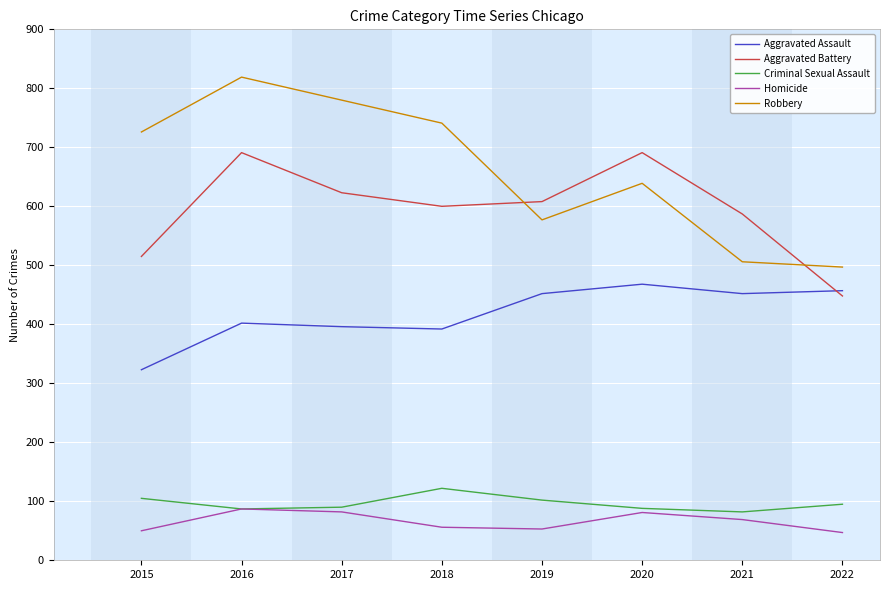

Count the number of data series in this chart.

5